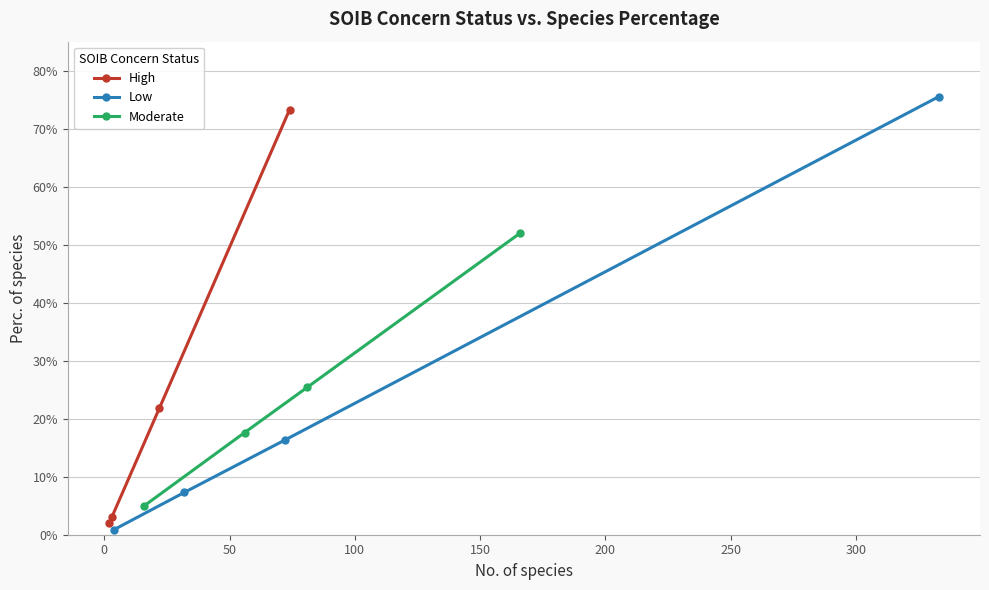

How many lines are shown in the chart?

3